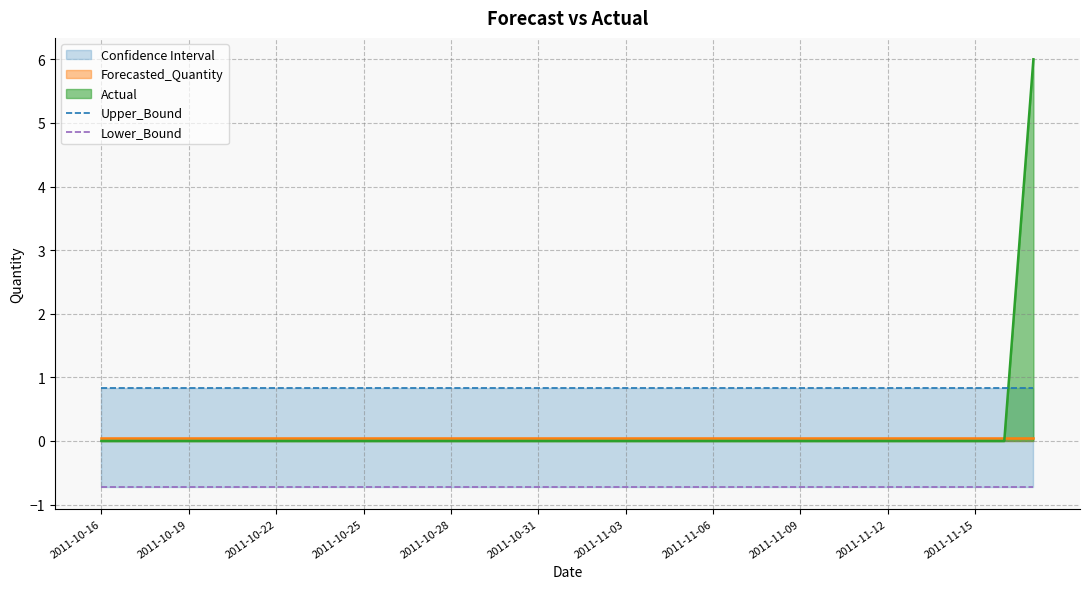

What is the sum of all Upper_Bound values?

27.6